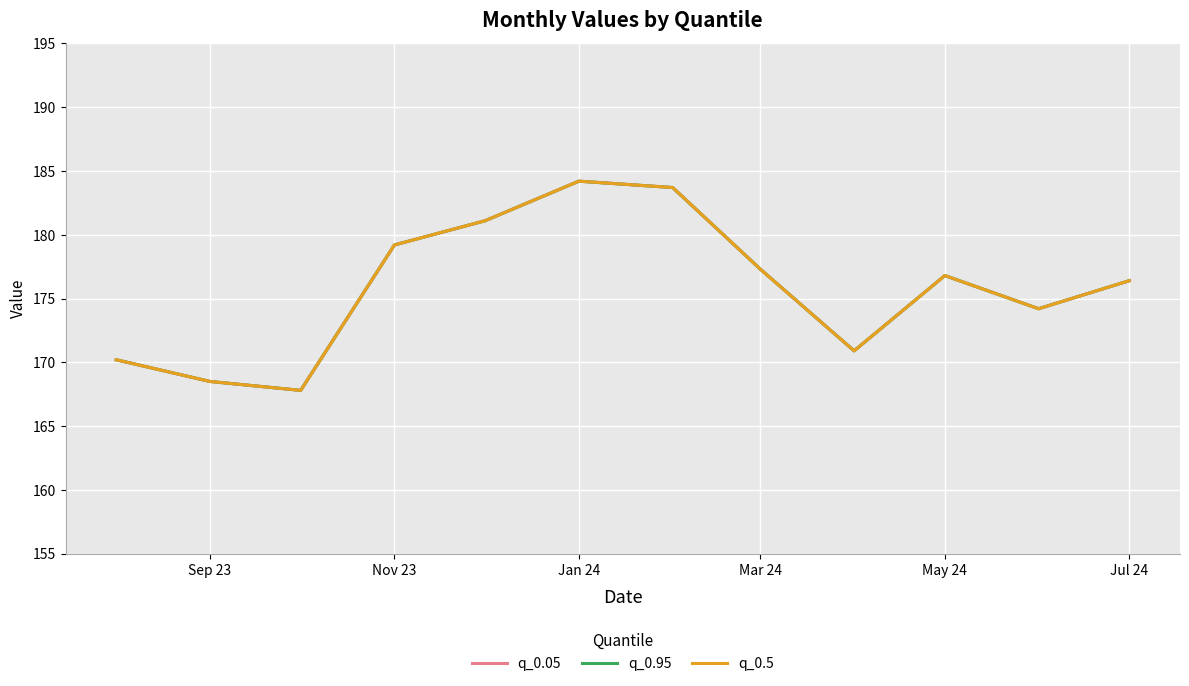

True or false: q_0.95 has more than 2 points higher than both neighbors.

False